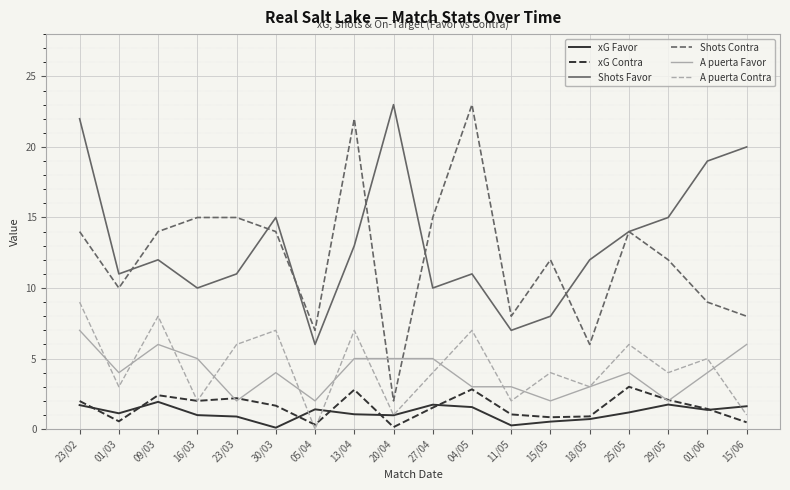

How many A puerta Favor values are between 3 and 5?

11